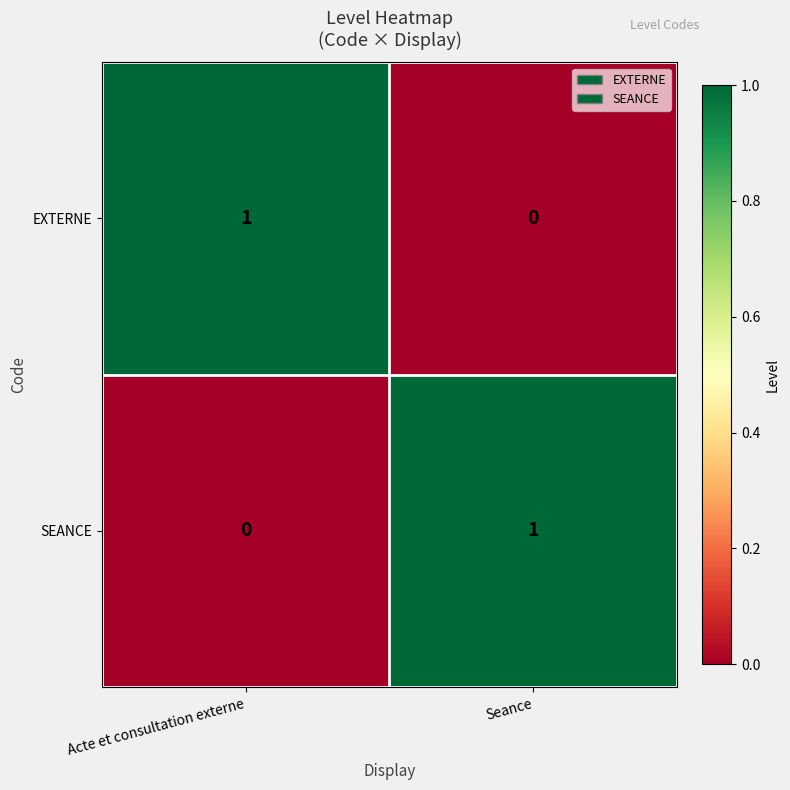

Rank the categories by SEANCE value from lowest to highest.

Acte et consultation externe, Seance